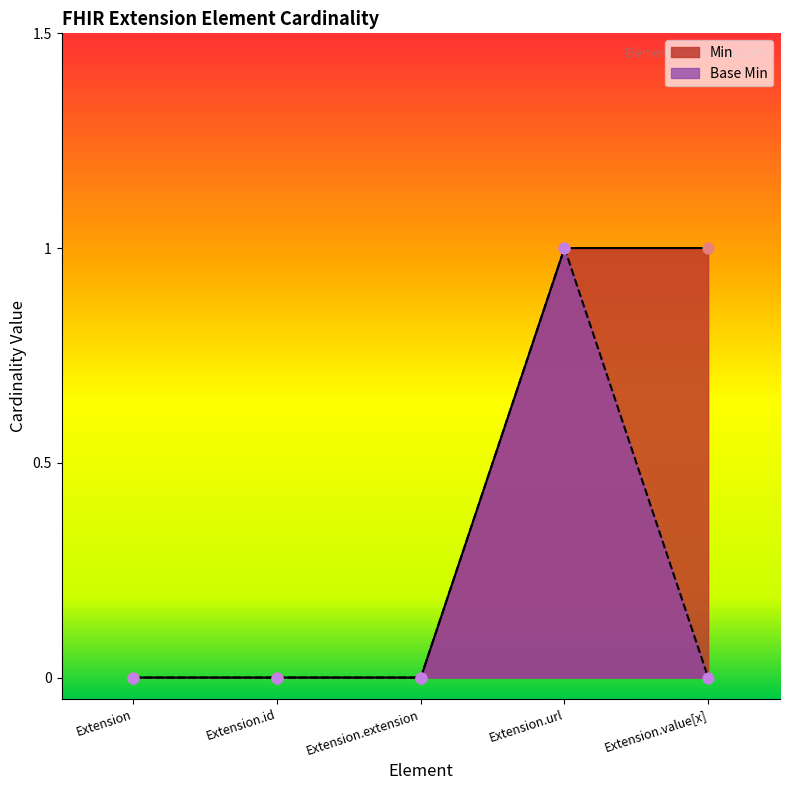

At which category is the sum across all series the highest?

Extension.url